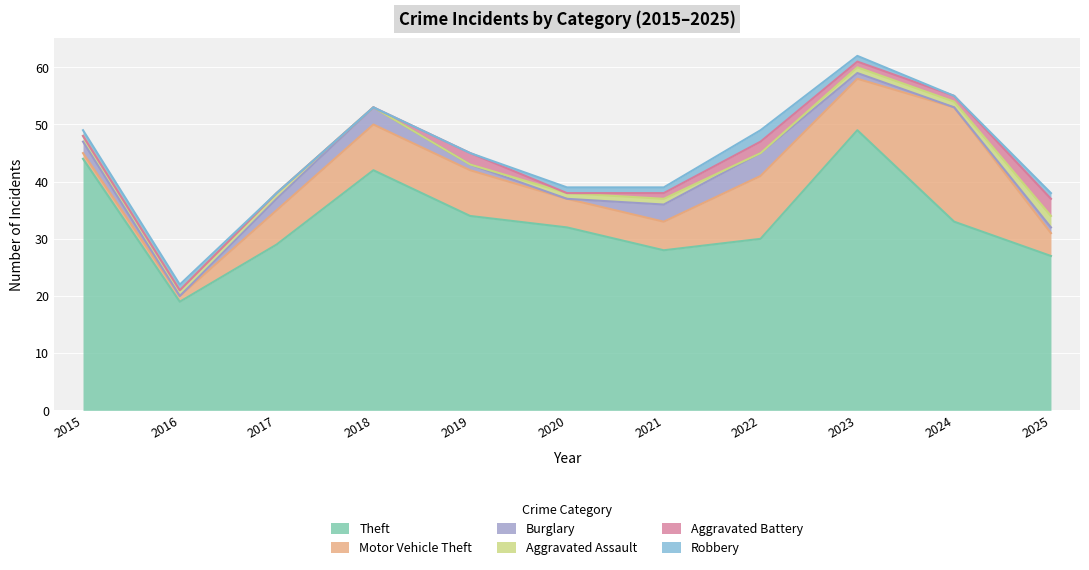

The value of Robbery at 2024 is 0. True or false?

True